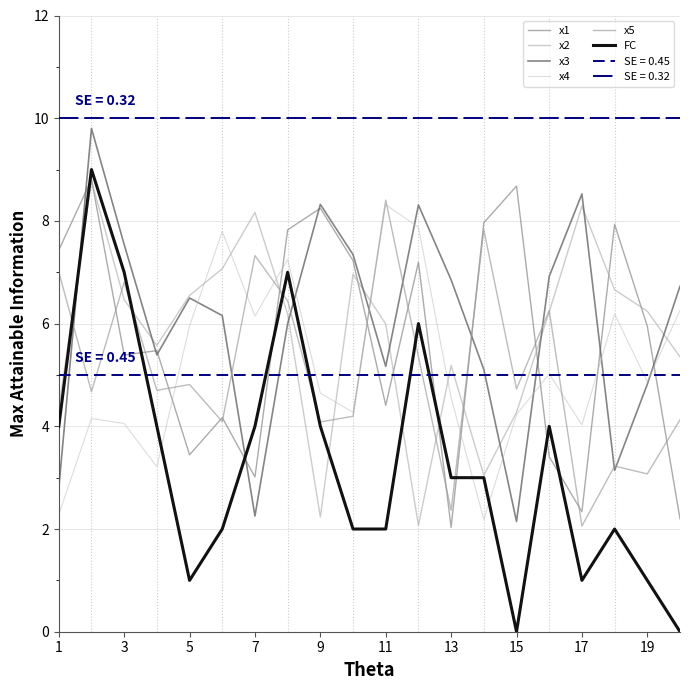

Does the chart display data point markers on the line(s)?

No